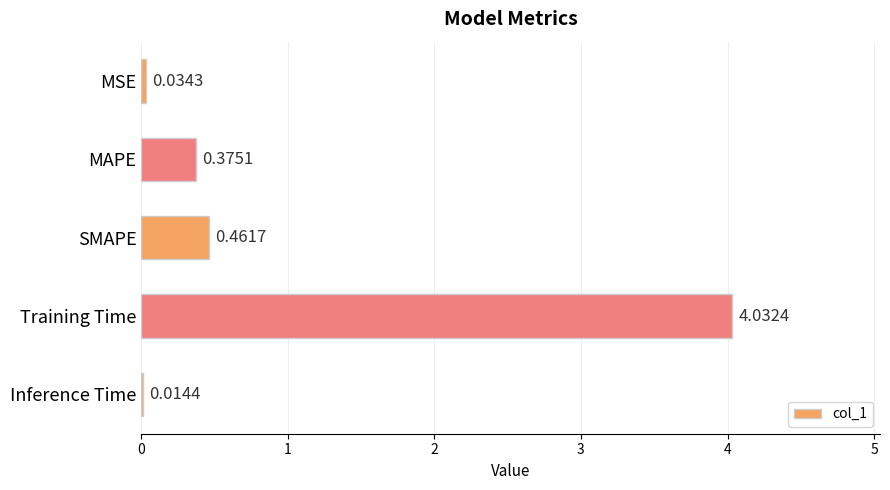

How many data points does each series have?

5